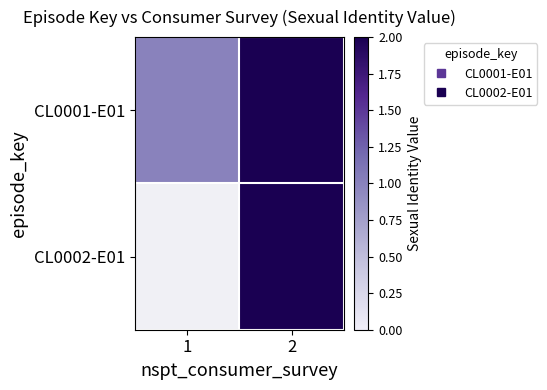

Which category has the lowest value in the CL0001-E01 series?

1